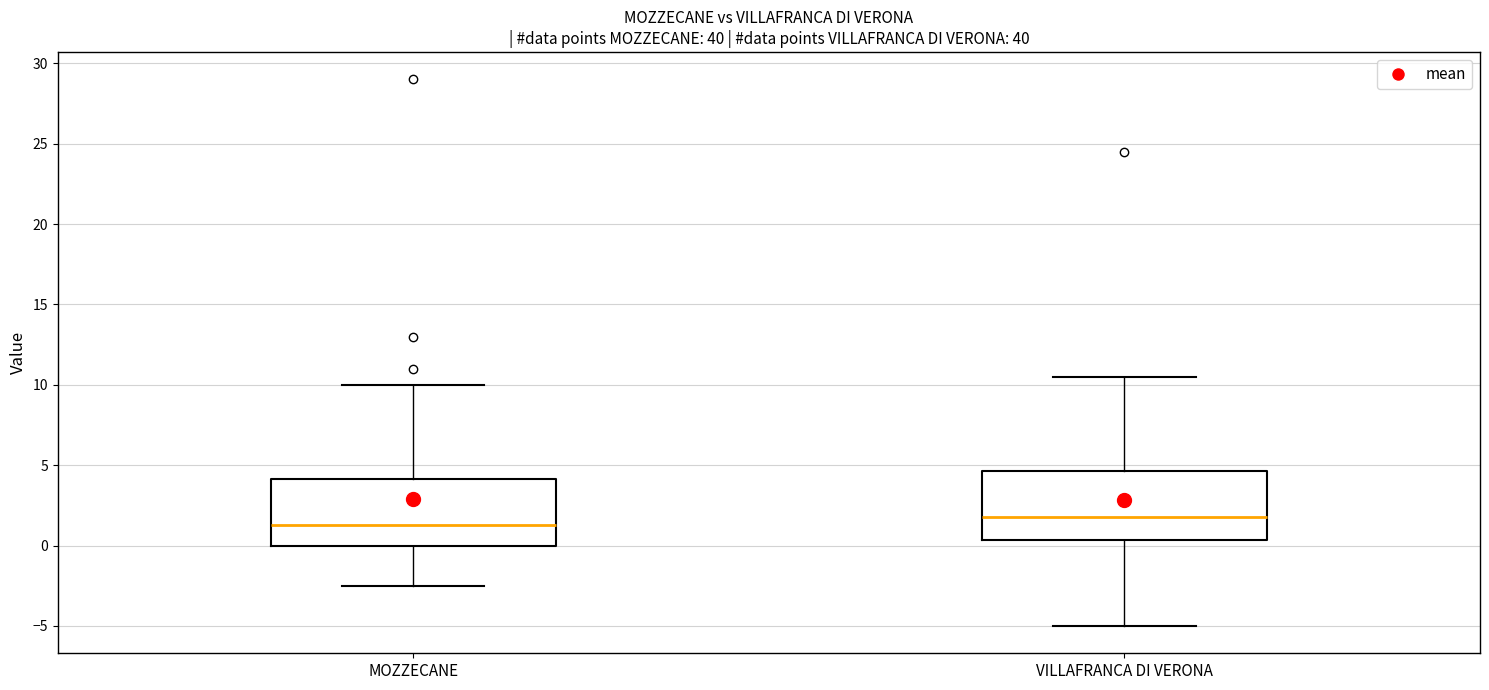

Reading left to right, read every box against the y-axis: the position of its median line, the range the box covers, and the ends of its whiskers. The values are not printed on the chart, so give them approximately, as read against the axis.

MOZZECANE: median 1.5, box 0.0 to 4.0, whiskers -2.5 to 10.0
VILLAFRANCA DI VERONA: median 2.0, box 0.5 to 4.5, whiskers -5.0 to 10.5